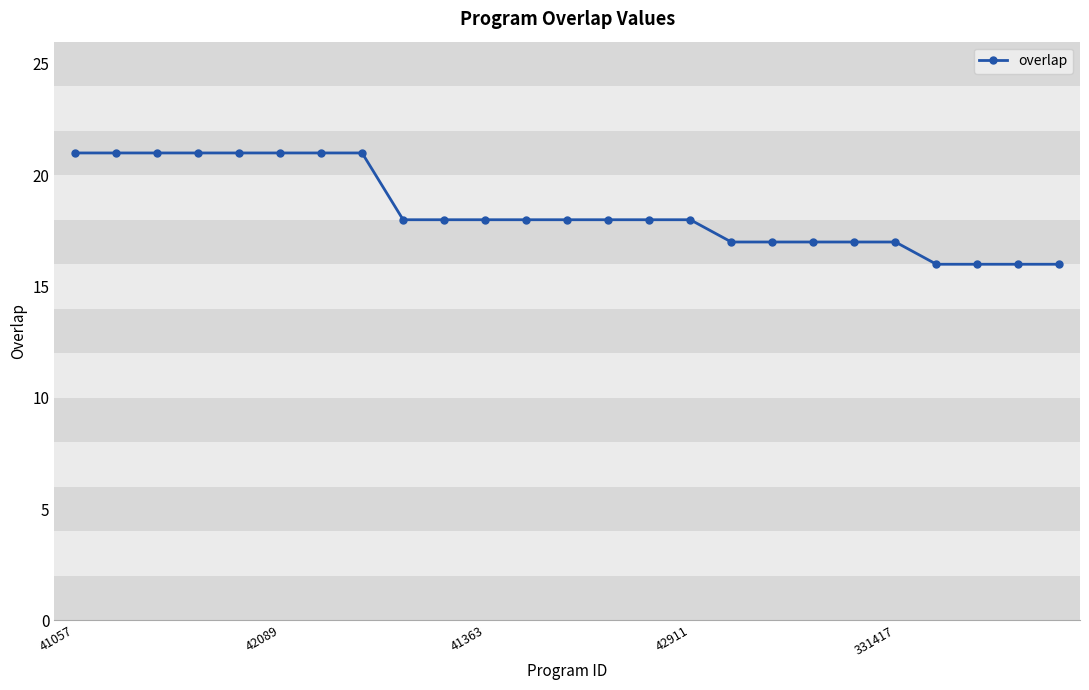

How many distinct data groups are displayed?

1